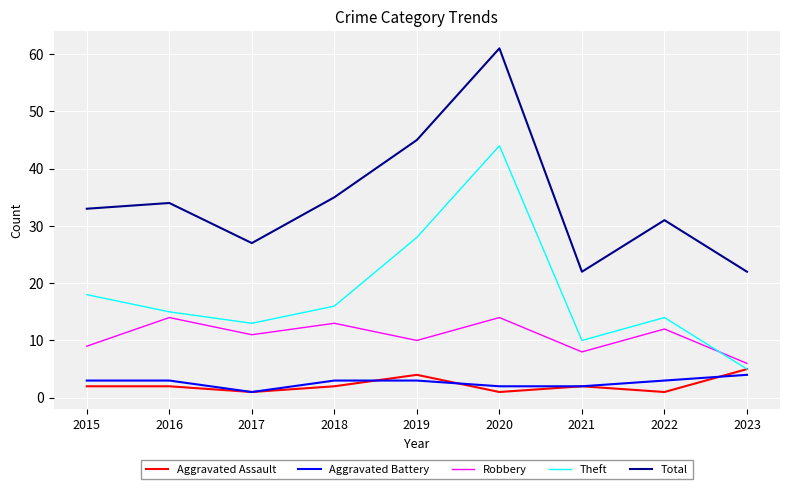

How many interior local valleys does the Total series have?

2